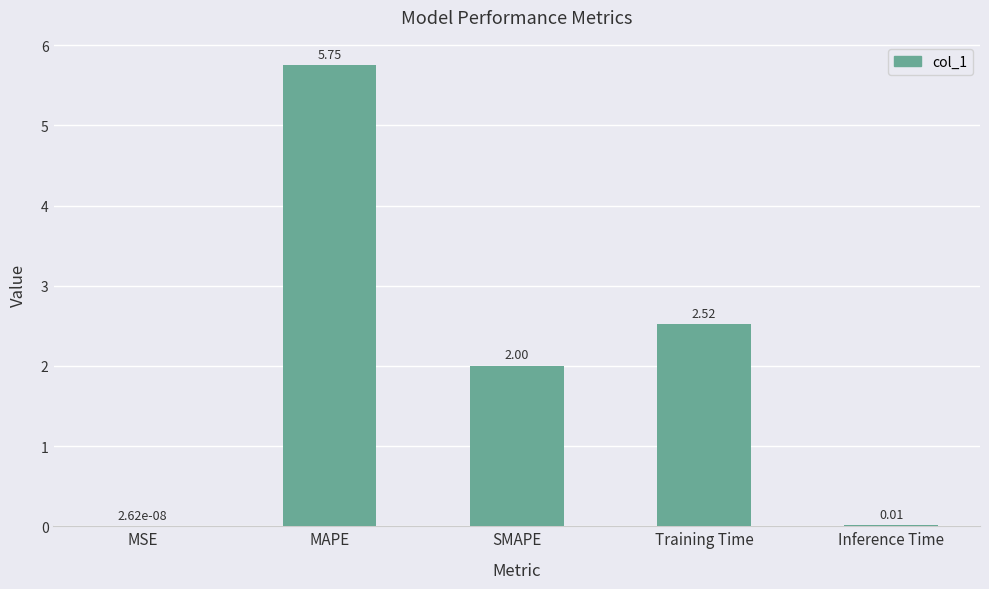

At which category does the chart reach its peak across all series?

MAPE